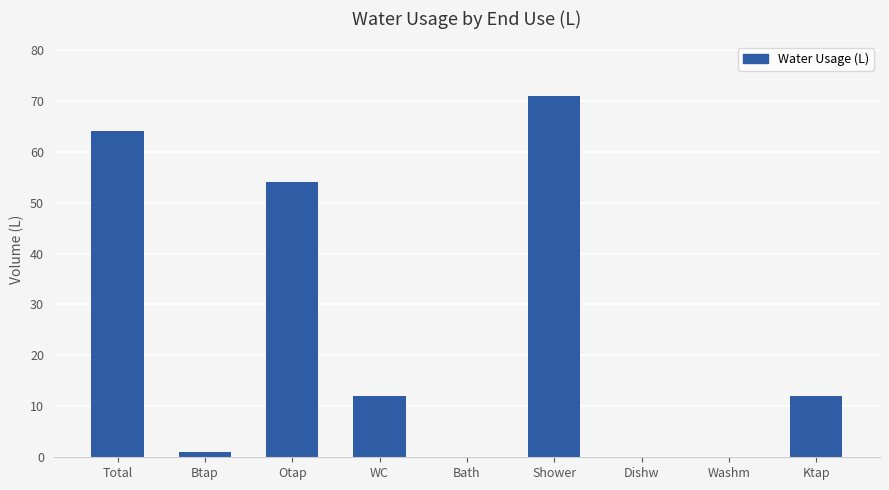

Reading left to right, transcribe all the data shown in this chart.

64	1	54	12	0	71	0	0	12